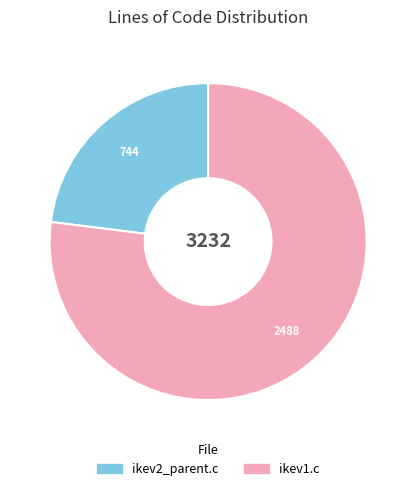

Is ikev2_parent.c the majority of the pie?

No